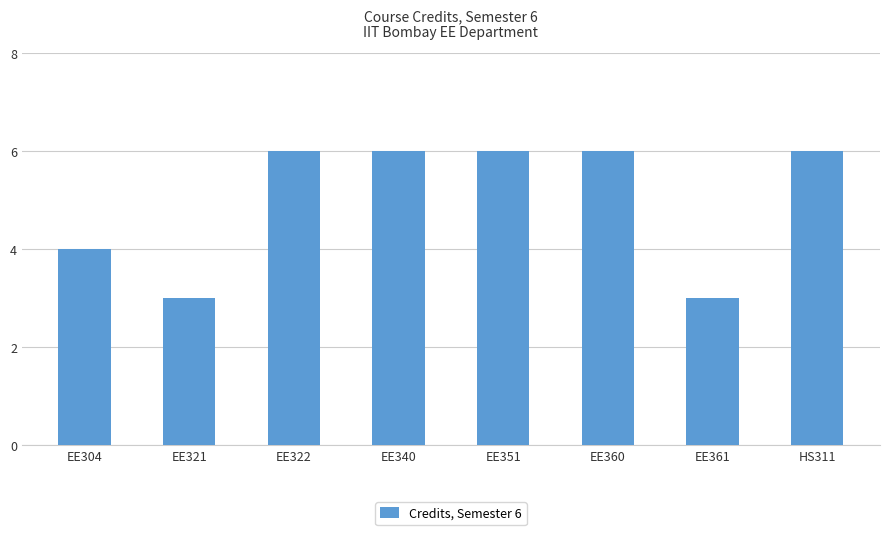

Does the chart contain stacked bars?

No